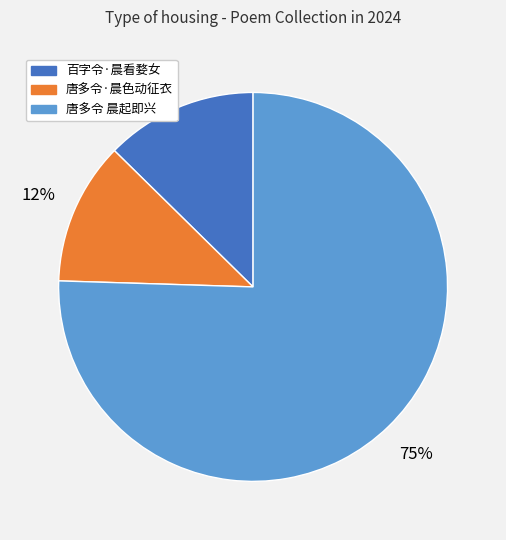

To the nearest percent, what is the combined percentage of 百字令·晨看婺女 and 唐多令 晨起即兴?

88%